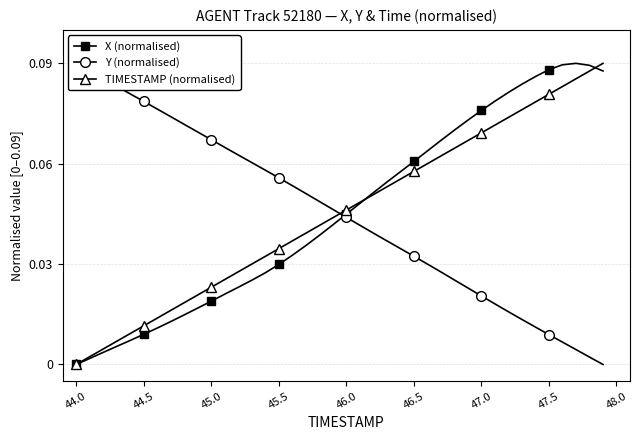

What is the difference between the second highest and minimum values in the X (normalised) series?

0.1